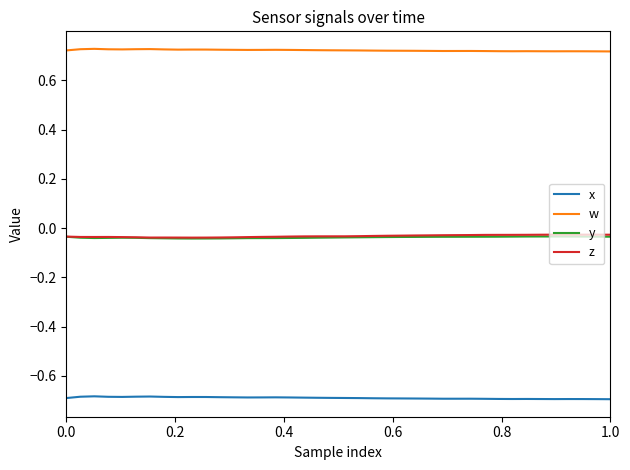

Which series has the largest total across all categories?

w